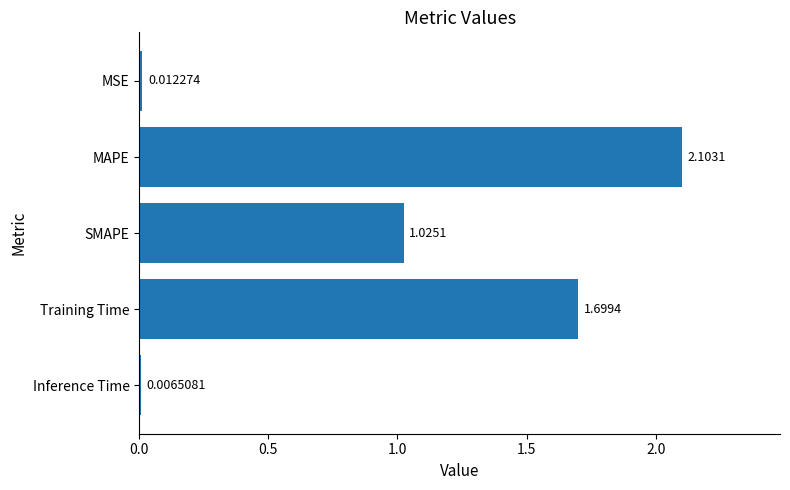

Where is the data nearest to the value 1?

SMAPE